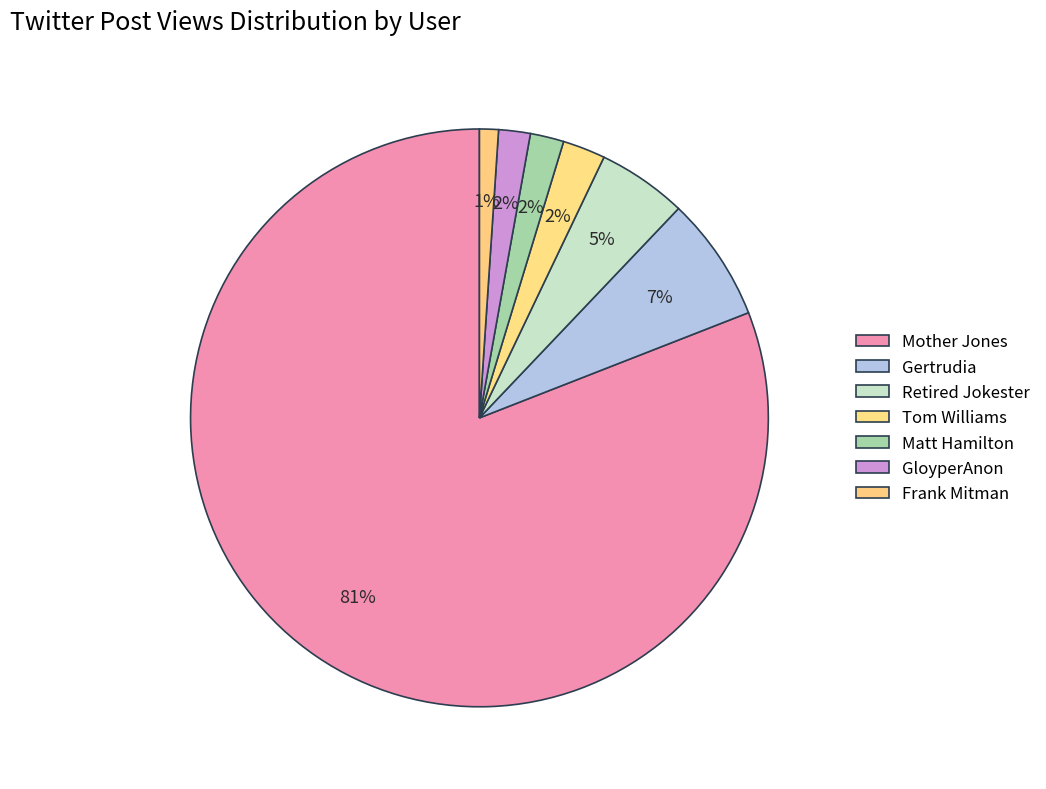

To the nearest percent, what portion does Matt Hamilton represent?

2%